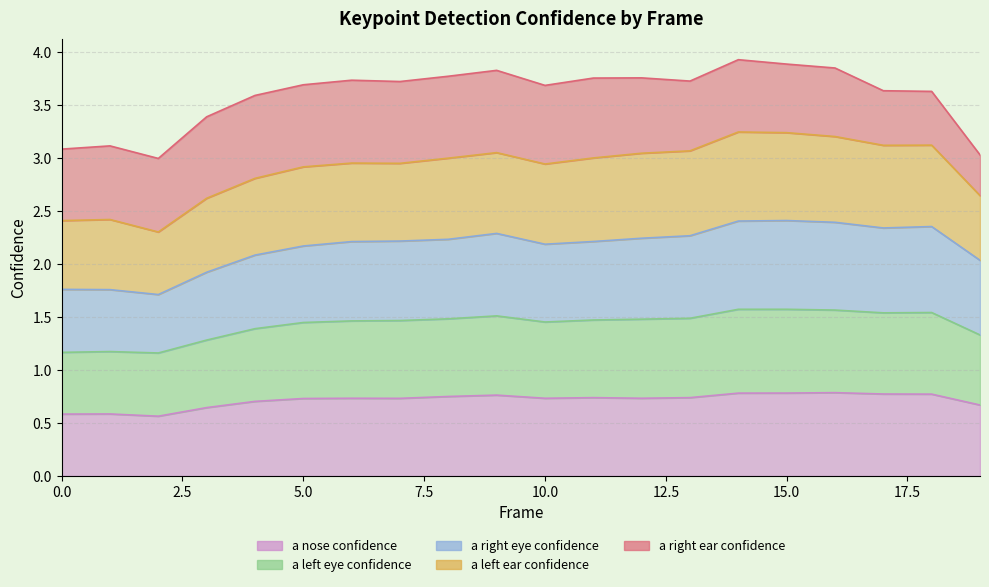

Which series has the largest total across all categories?

a_right_eye_confidence